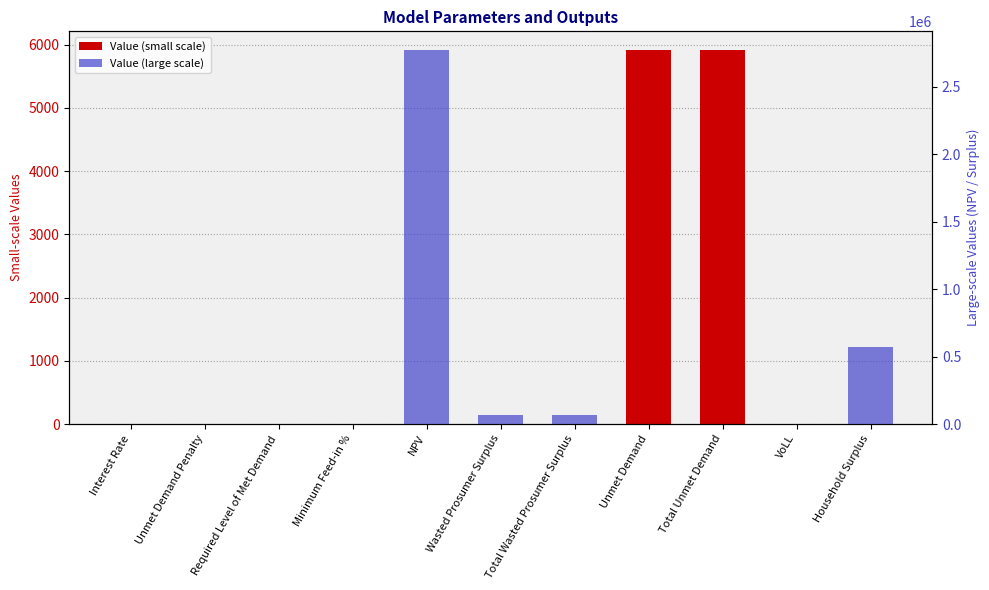

Reading left to right, extract all data points from this chart.

Value (small scale): Interest Rate=0.1	Unmet Demand Penalty=0.0	Required Level of Met Demand=0.0	Minimum Feed-in %=0.1	NPV=0.0	Wasted Prosumer Surplus=0.0	Total Wasted Prosumer Surplus=0.0	Unmet Demand=5915.3	Total Unmet Demand=5915.3	VoLL=0.7	Household Surplus=0.0
Value (large scale): Interest Rate=0.0	Unmet Demand Penalty=0.0	Required Level of Met Demand=0.0	Minimum Feed-in %=0.0	NPV=2770592.0	Wasted Prosumer Surplus=67884.0	Total Wasted Prosumer Surplus=67884.0	Unmet Demand=0.0	Total Unmet Demand=0.0	VoLL=0.0	Household Surplus=567447.1